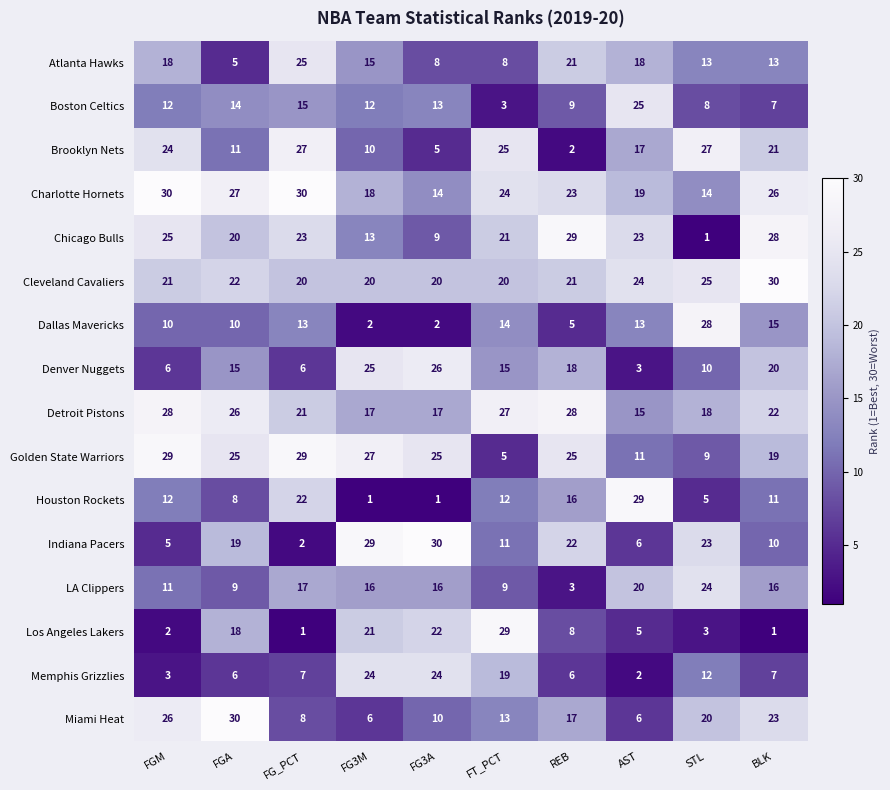

How many categories are shown in the chart?

10